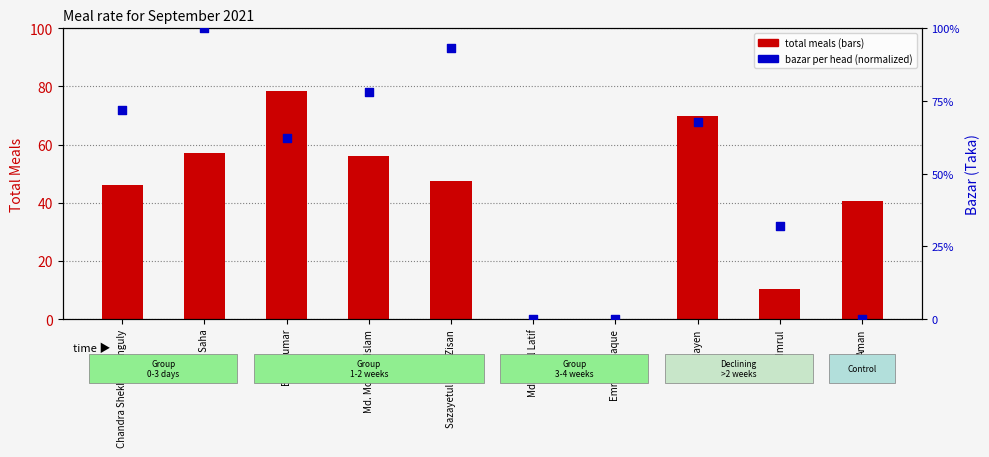

What are all the series names shown in the legend?

total meals, bazar per head